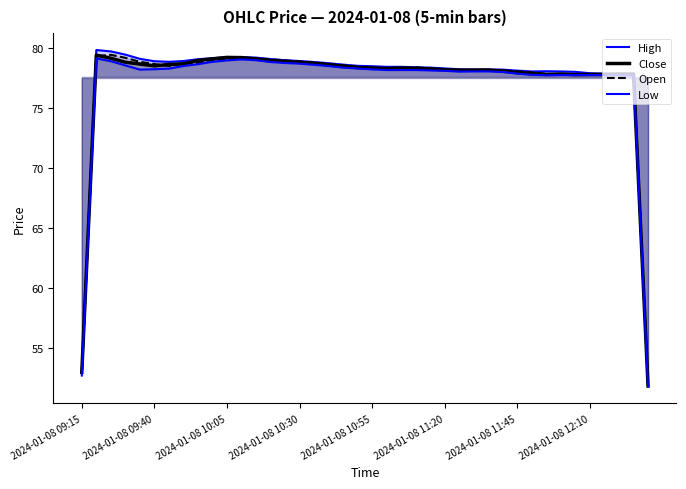

Is the value of High at 30 greater than the value of Low at 36?

Yes